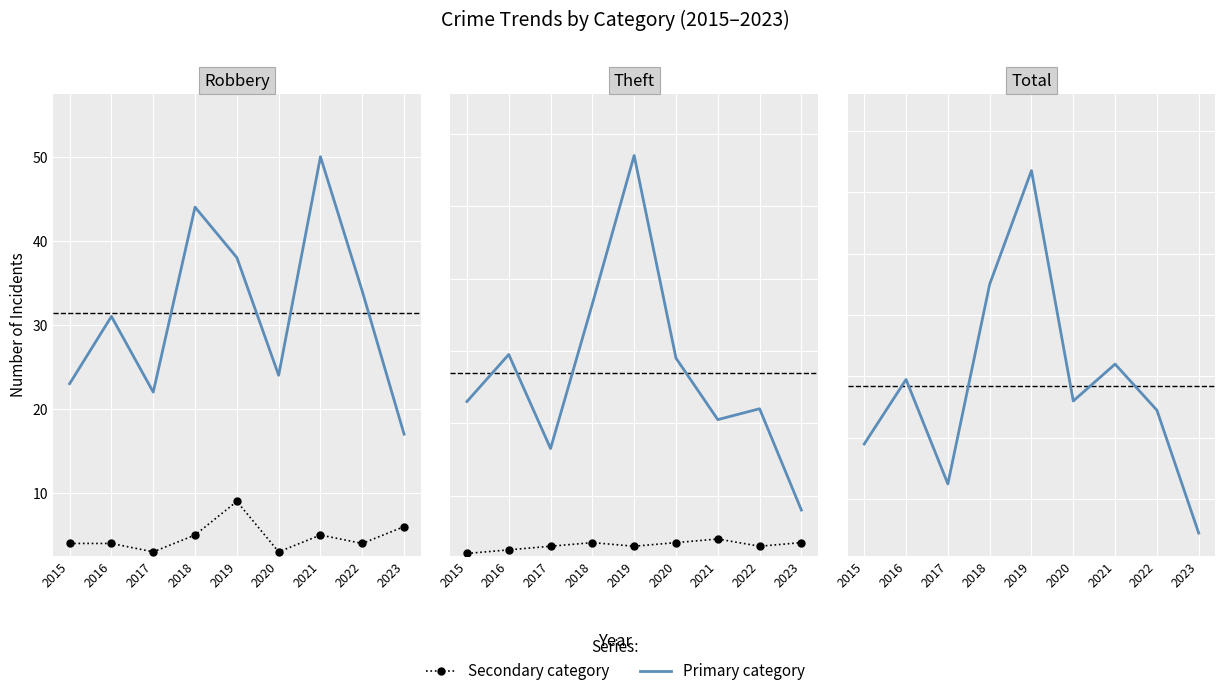

Reading right to left, what are all the values shown in this chart?

Robbery: 2023=17	2022=34	2021=50	2020=24	2019=38	2018=44	2017=22	2016=31	2015=23
Aggravated Assault: 2023=6	2022=4	2021=5	2020=3	2019=9	2018=5	2017=3	2016=4	2015=4
Theft: 2023=16	2022=44	2021=41	2020=58	2019=114	2018=73	2017=33	2016=59	2015=46
Aggravated Battery: 2023=7	2022=6	2021=8	2020=7	2019=6	2018=7	2017=6	2016=5	2015=4
Total: 2023=49	2022=89	2021=104	2020=92	2019=167	2018=130	2017=65	2016=99	2015=78